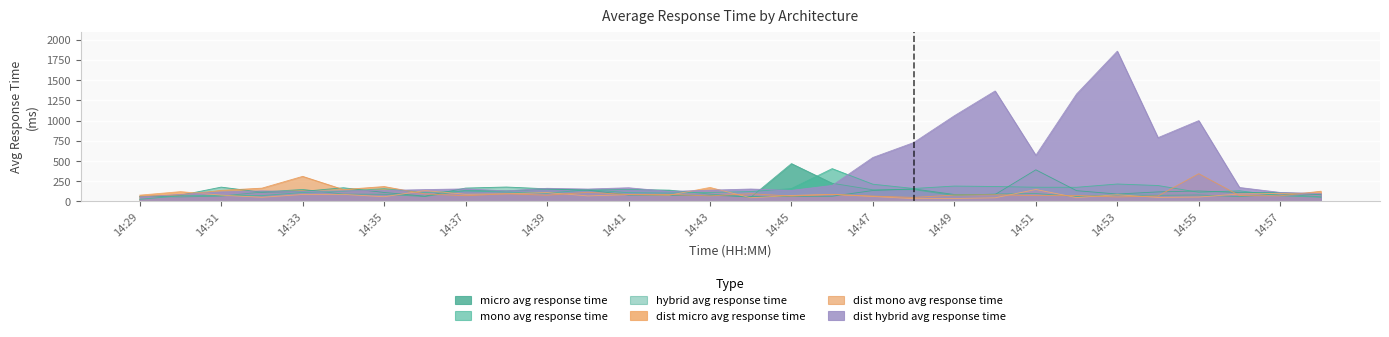

At which category is the sum across all series the highest?

14:53